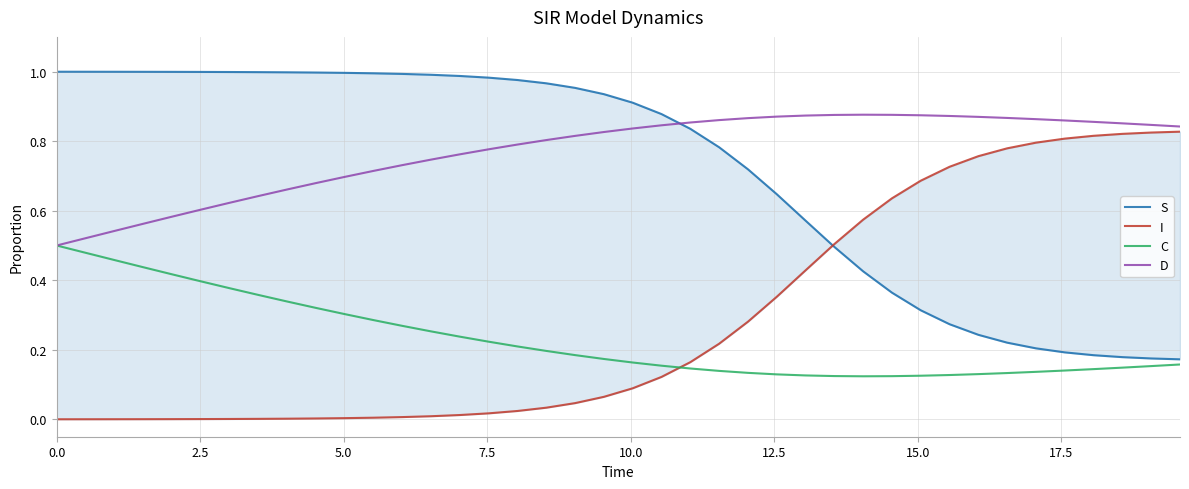

The value of S at 22 is 0.2. True or false?

False